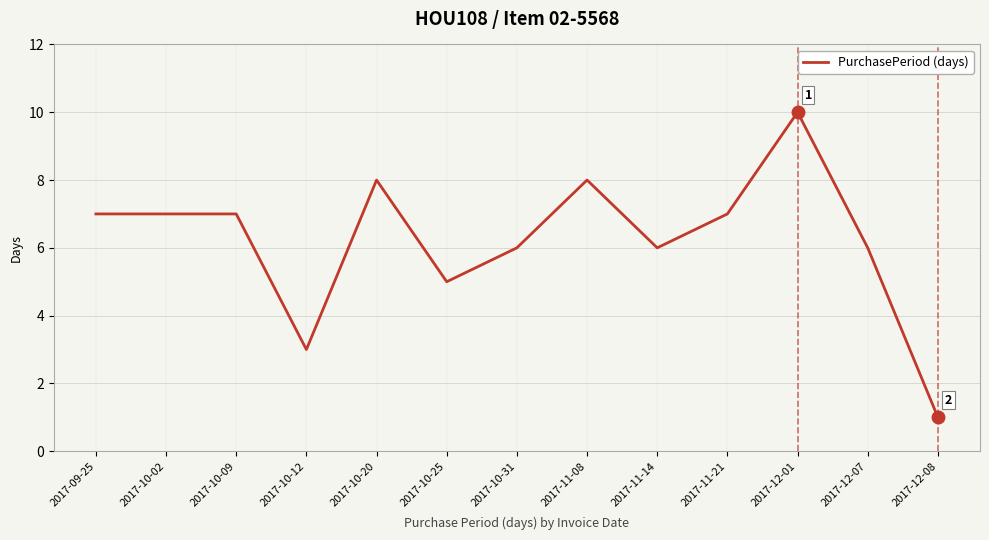

What position from the left is 2017-12-01?

11